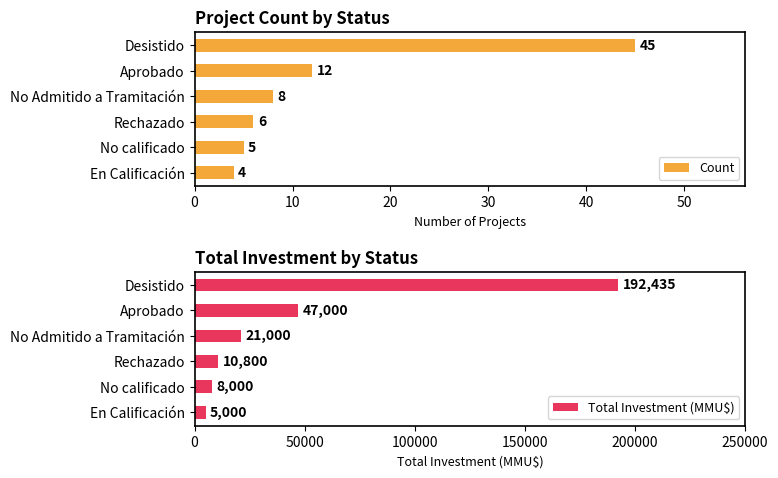

Reading left to right, transcribe all the data shown in this chart.

Count: 45	12	8	6	5	4
Total Investment (MMU$): 192435	47000	21000	10800	8000	5000